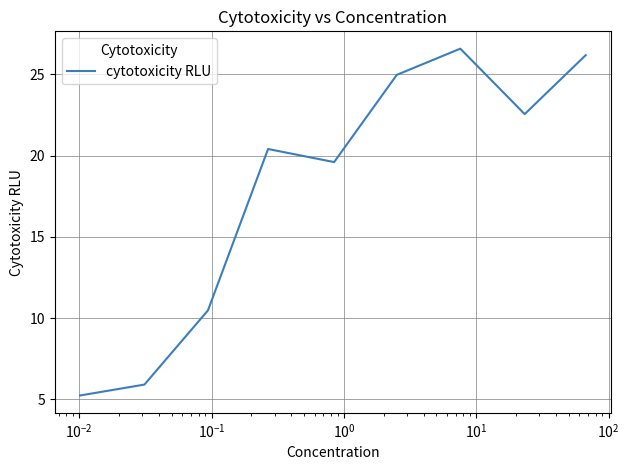

What is the difference between the maximum and minimum values?

21.3